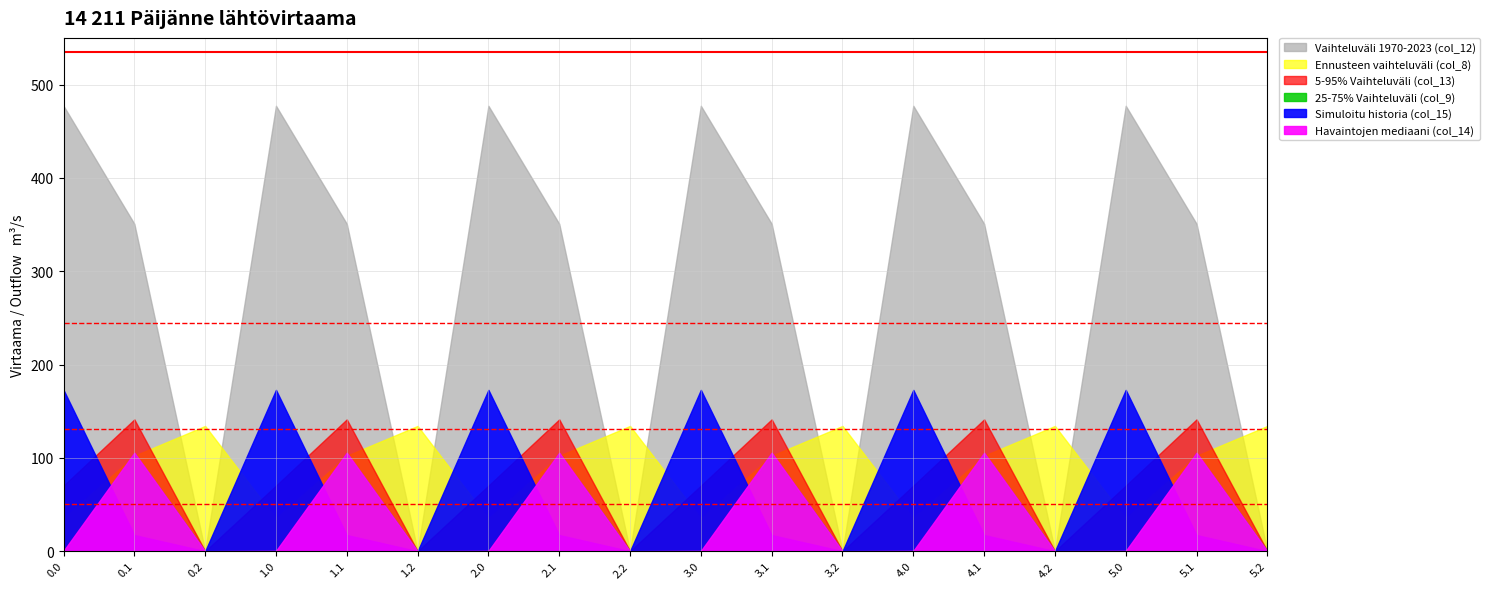

At which label does col_13 reach its peak?

0.1